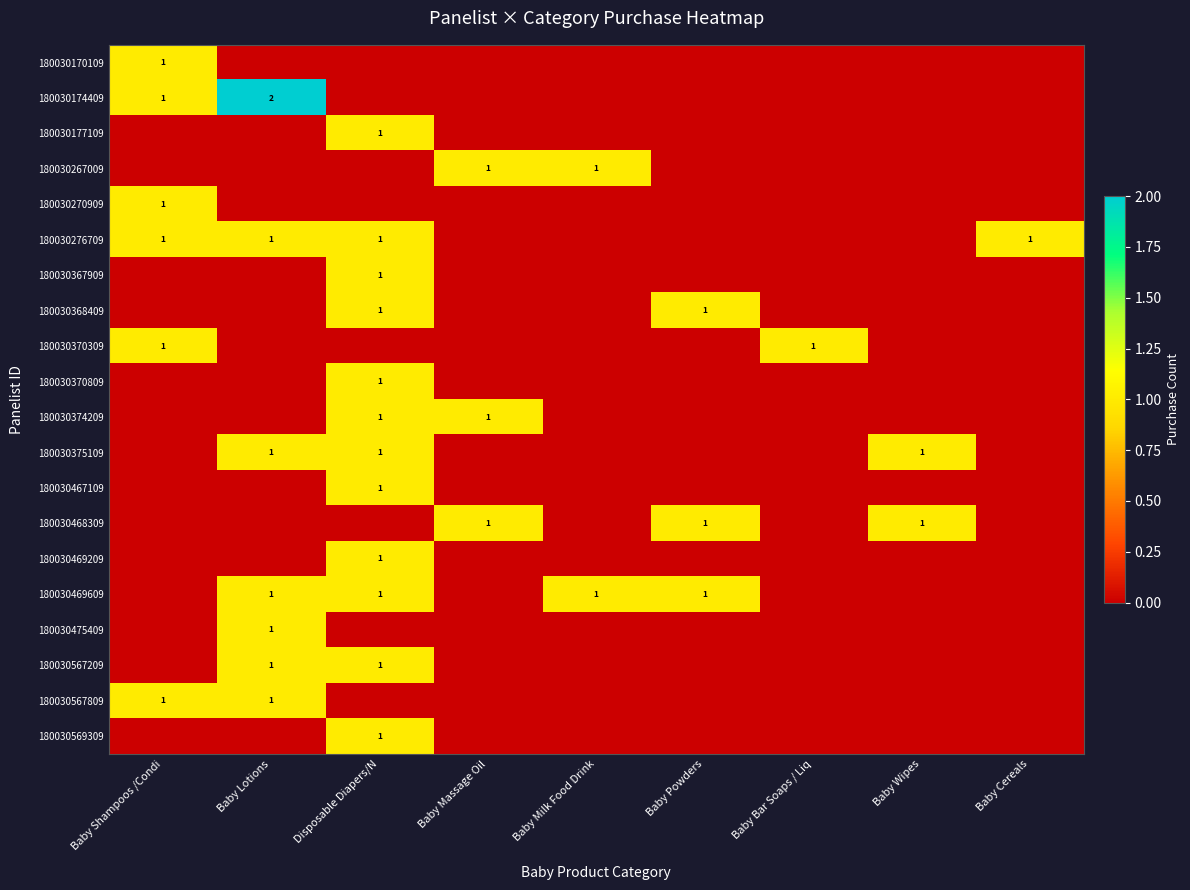

At which category is the sum across all series the highest?

Disposable Diapers/N